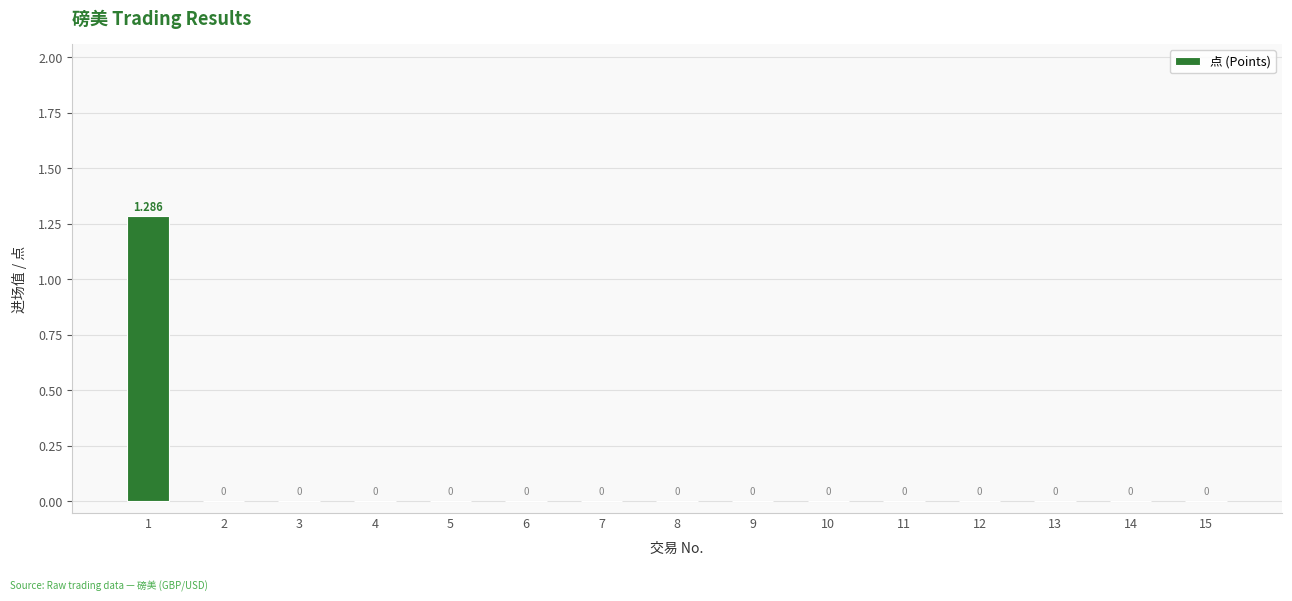

Is it true that the value at 7 is 0.0?

True